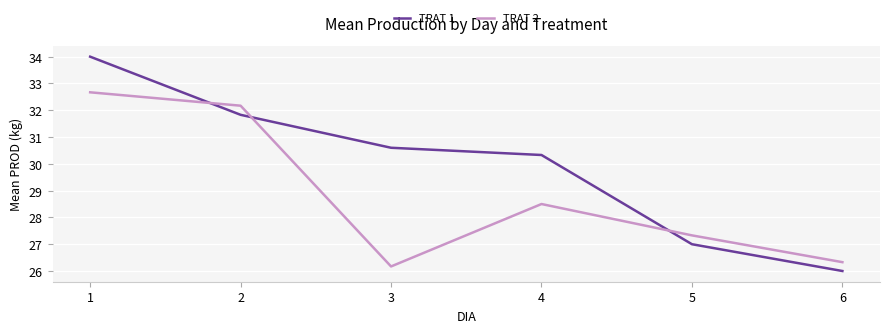

What is the maximum value for TRAT 2?

32.7